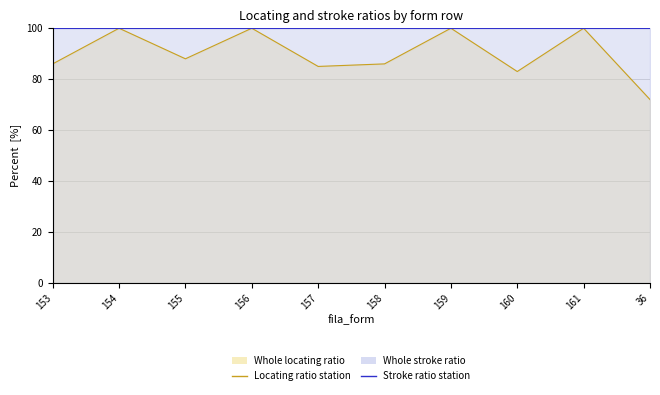

Between 154 and 36, which series saw the biggest shift?

Locating ratio station